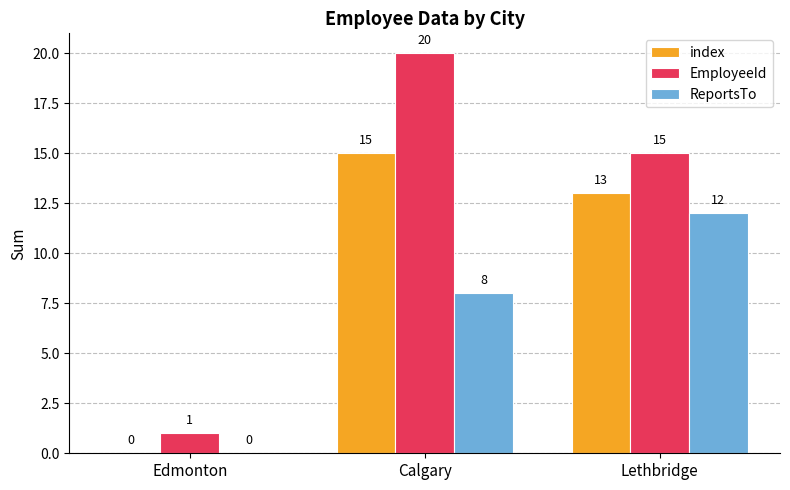

At which category is the sum across all series the highest?

Calgary